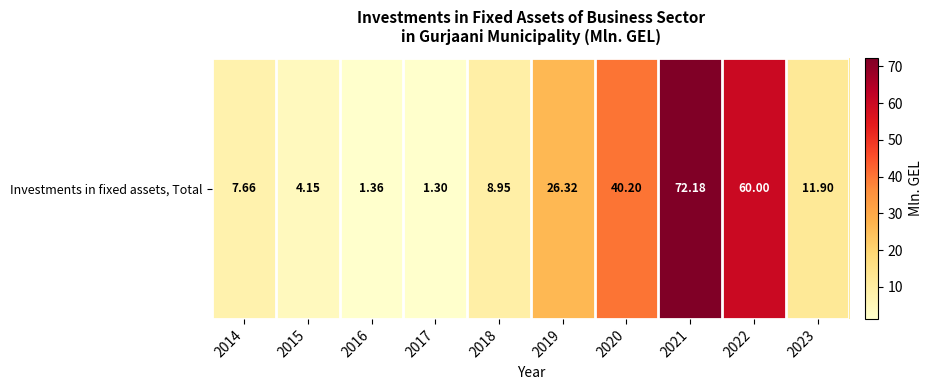

True or false: the data shows 2.3 at 2017.

False